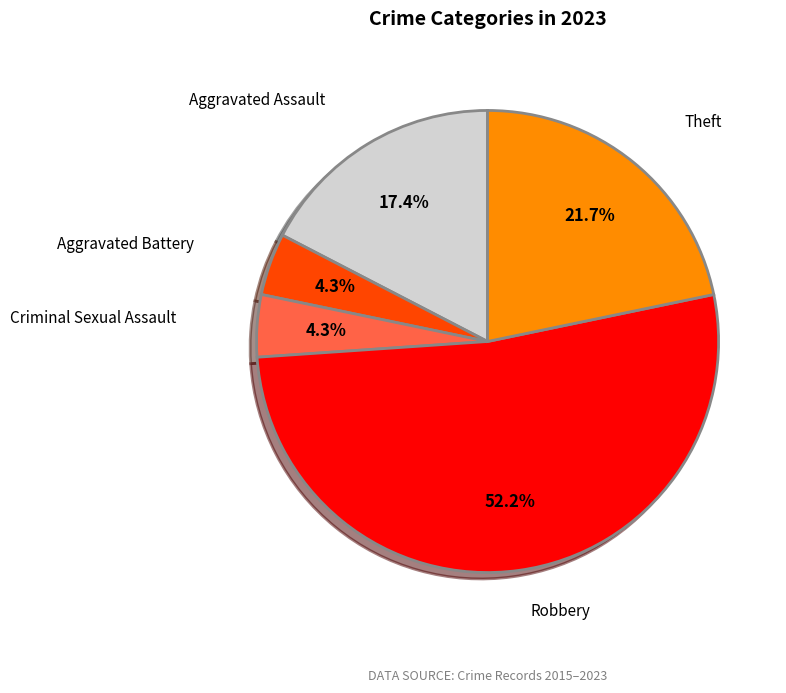

Is there any slice that represents more than half of the pie?

Yes